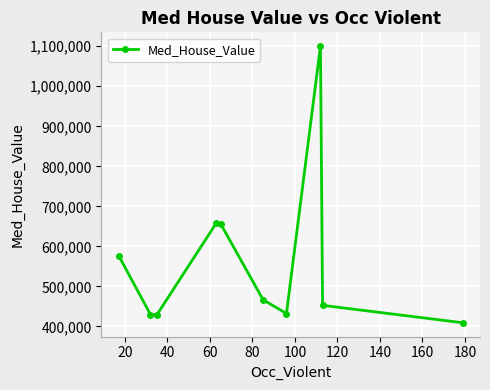

How many interior local peaks (higher than both neighbors) does the data have?

2